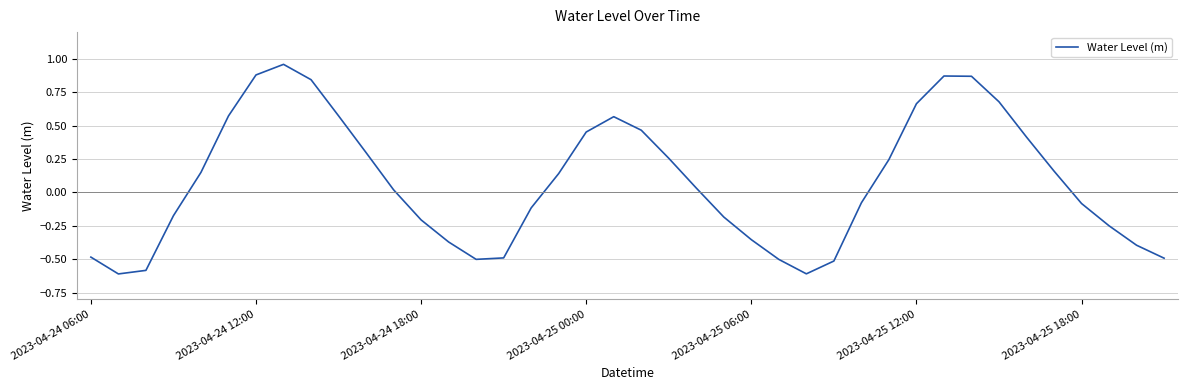

What is the smallest value displayed?

-0.6